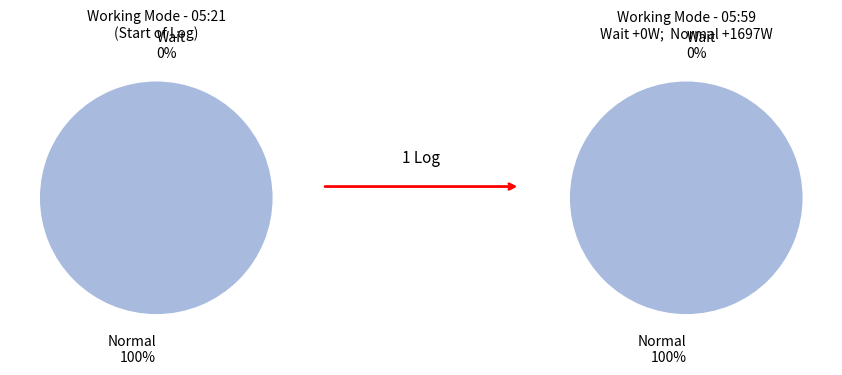

Between Wait and Normal, which is larger?

Normal